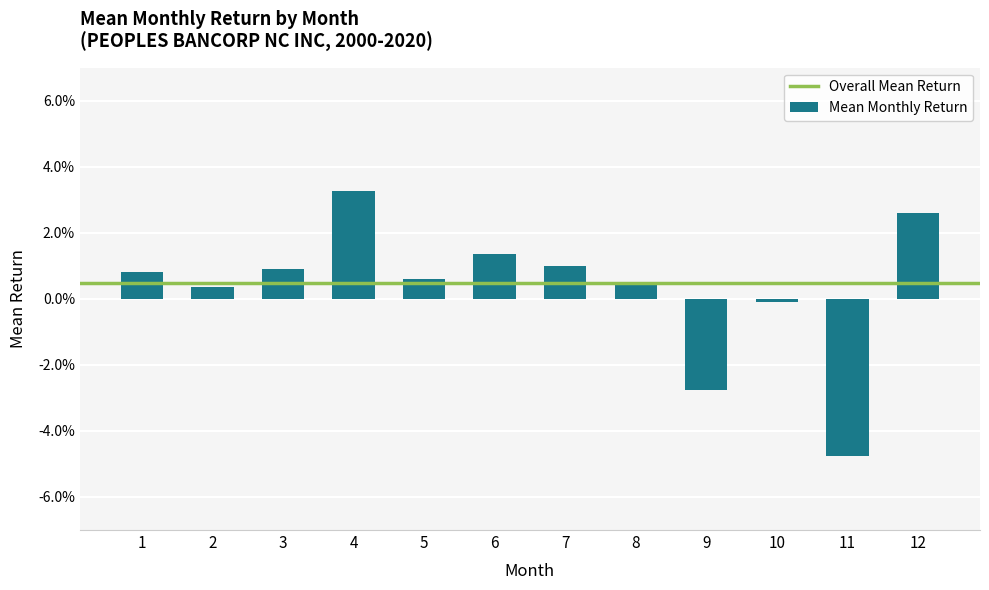

Are the bars horizontal?

No